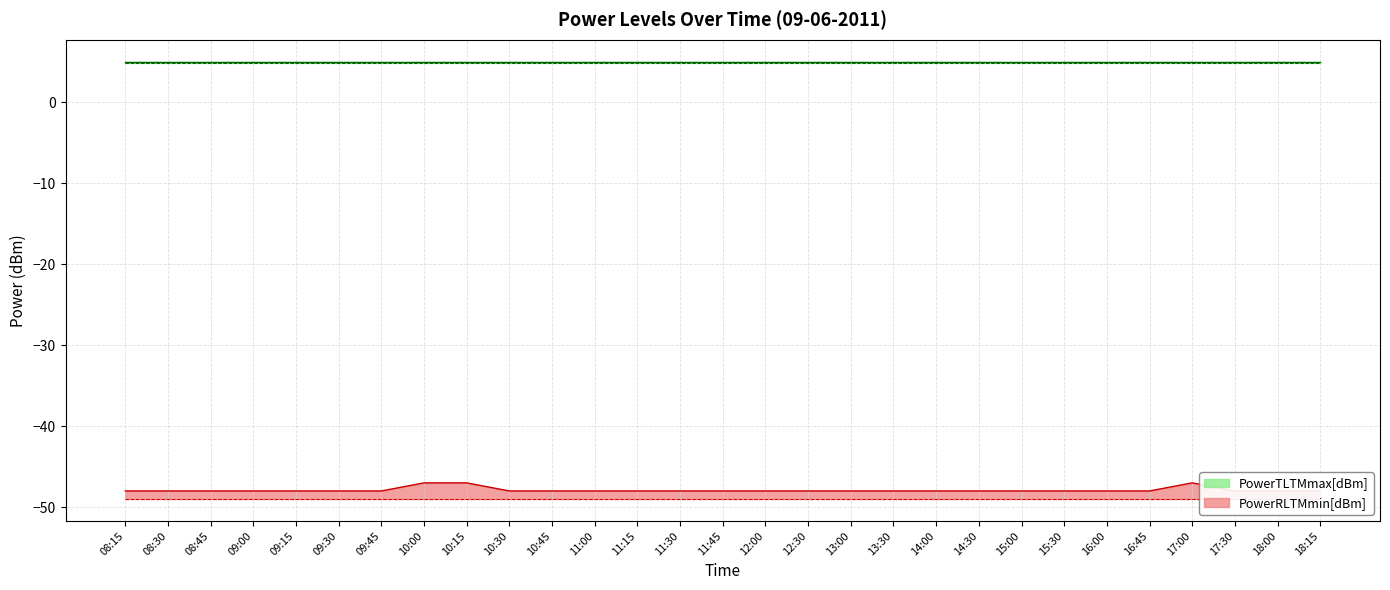

At how many categories does at least one series exceed -19?

29